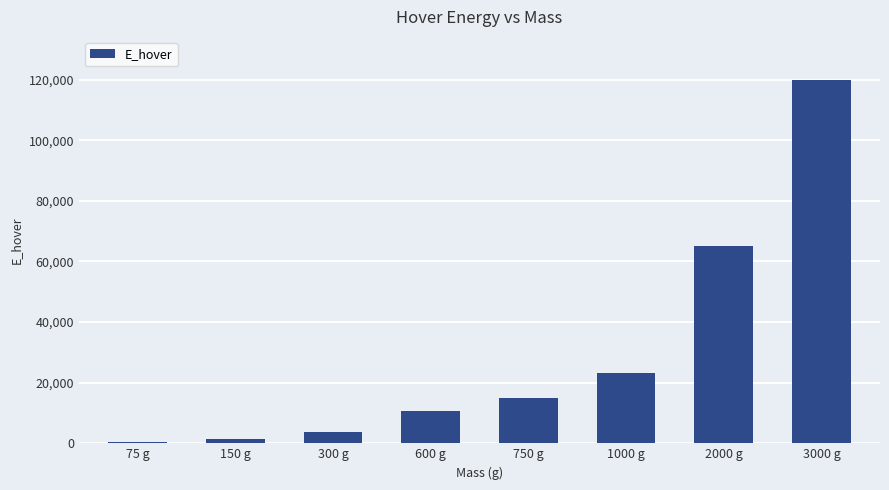

What is the change in value from 150 g to 3000 g?

+118384.2